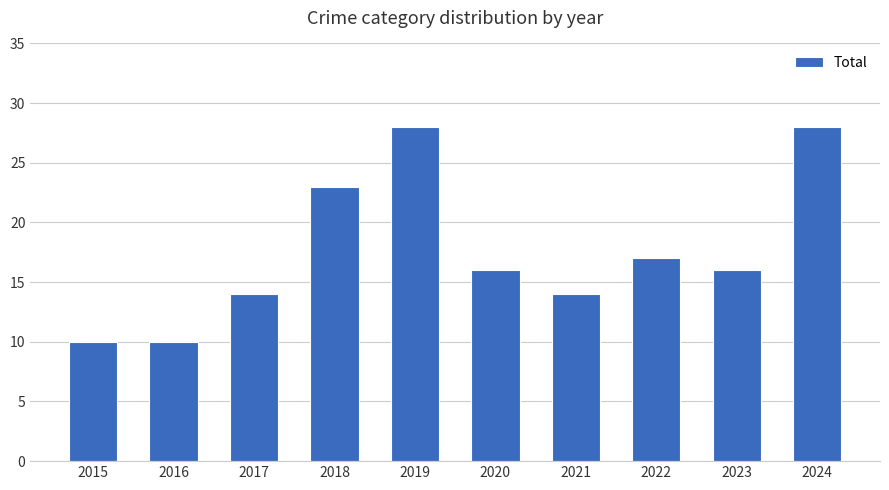

Count the number of categories in the chart.

10